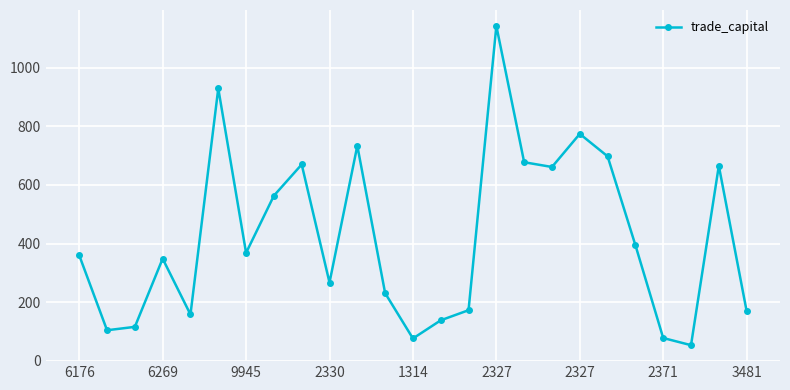

How many data points are less than 359?

12